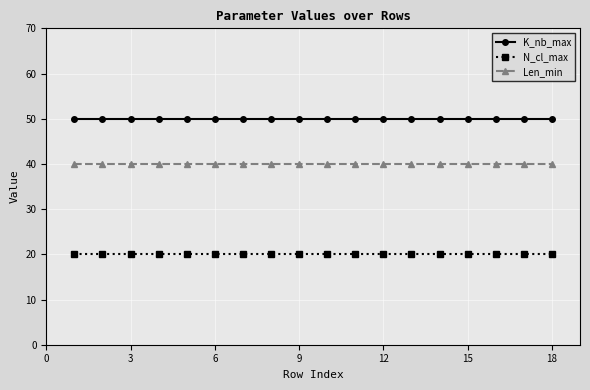

What is the average value of the K_nb_max series?

50